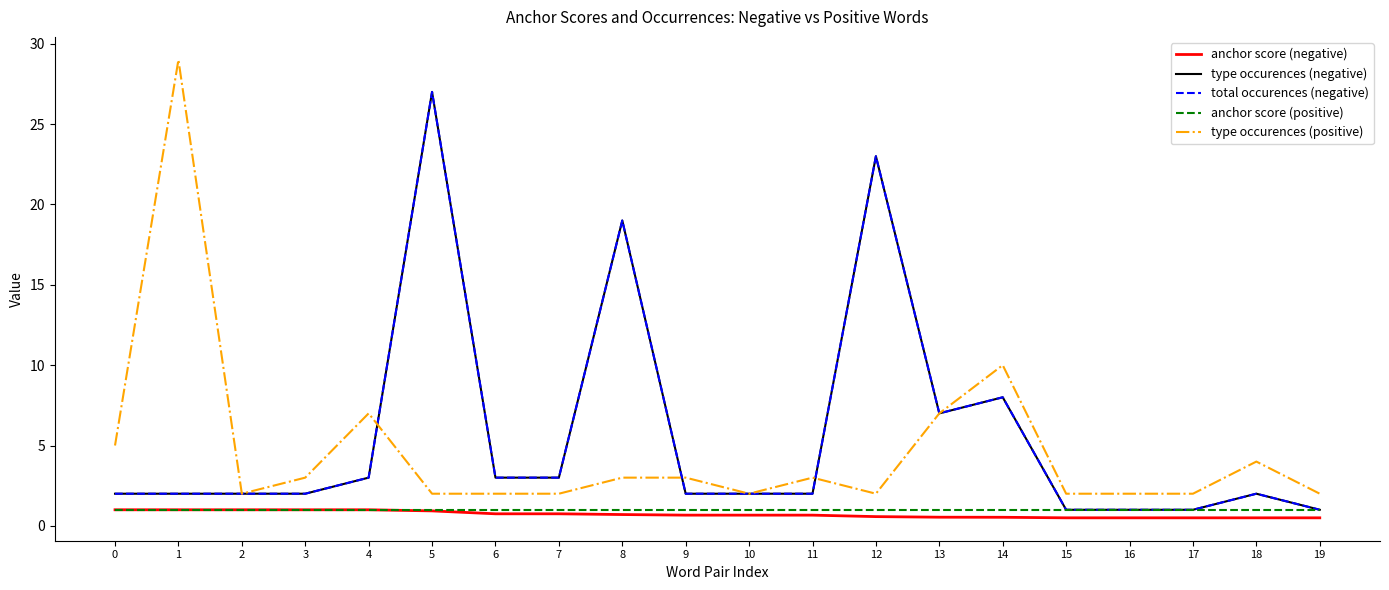

True or false: anchor score (positive) has more than 1 points higher than both neighbors.

False